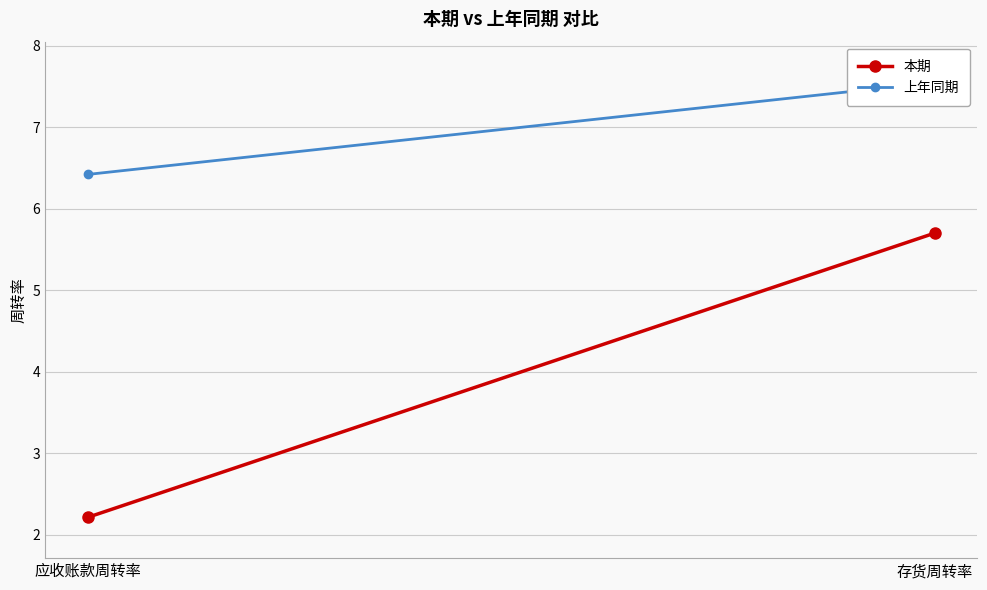

Reading left to right, what are all the values shown in this chart?

本期: 应收账款周转率=2.2	存货周转率=5.7
上年同期: 应收账款周转率=6.4	存货周转率=7.5